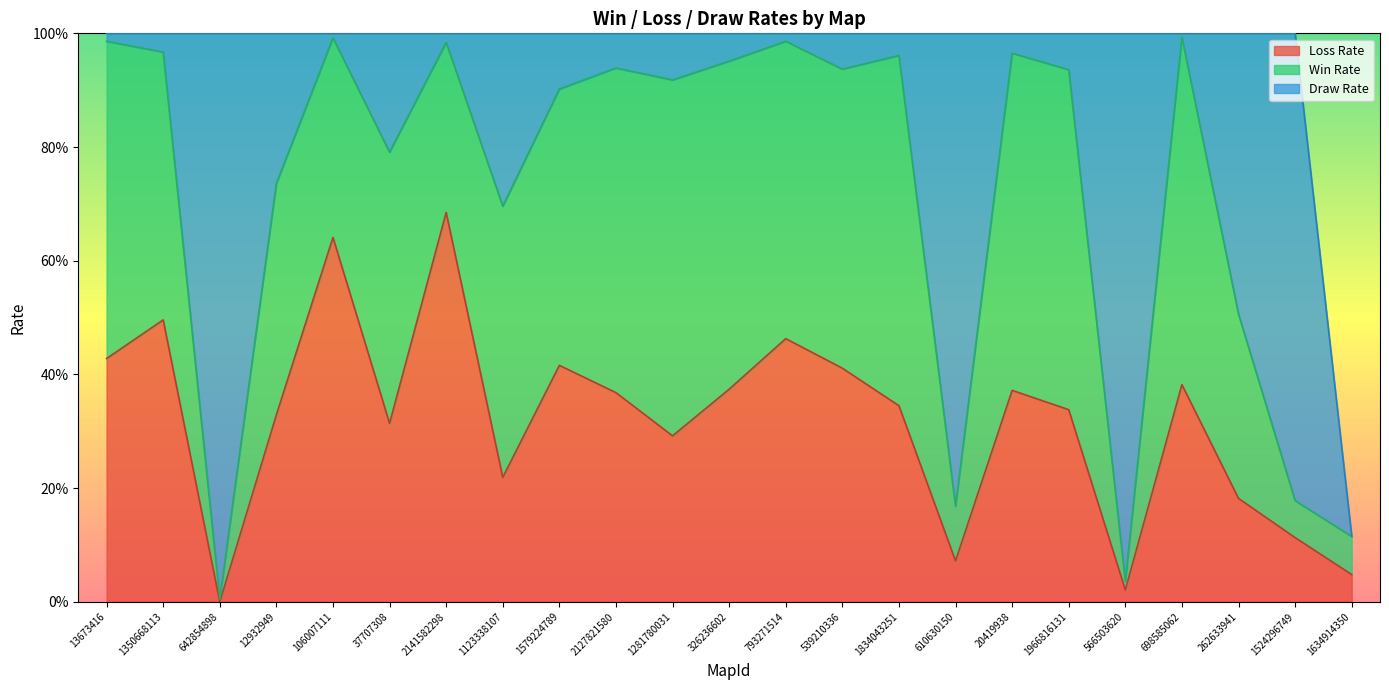

The Loss Rate series shows 338 at 1966816131. True or false?

True